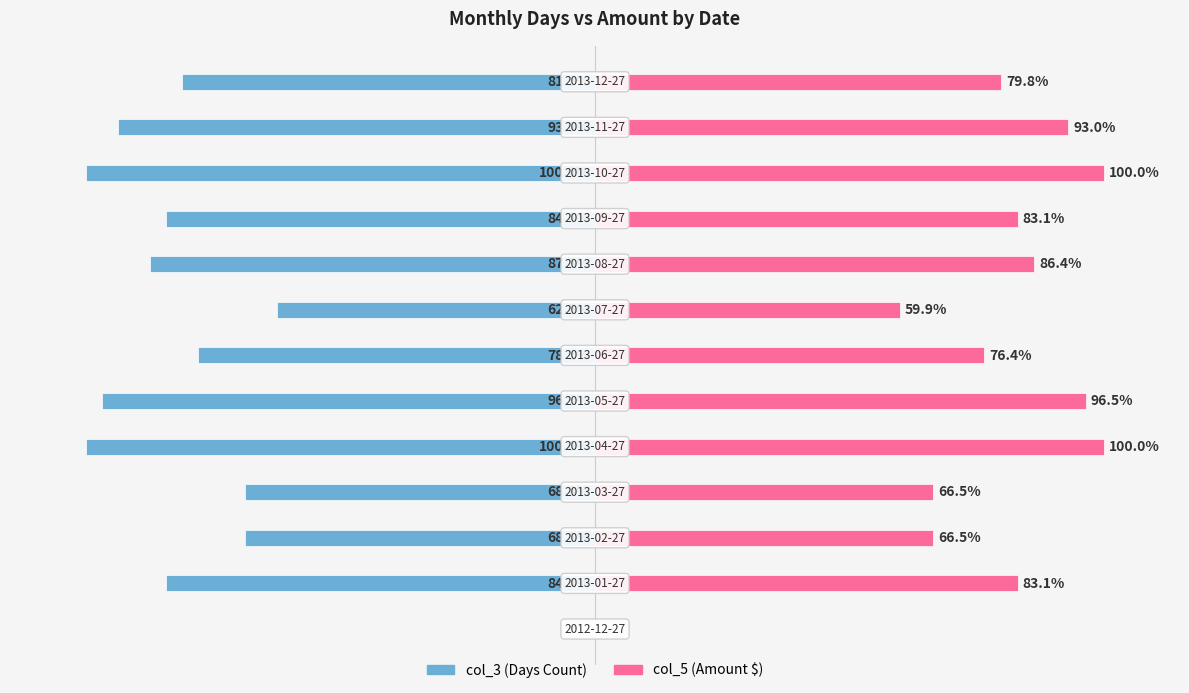

Rank the series by their maximum value, from lowest to highest.

col_3 (Days), col_5 (Amount)